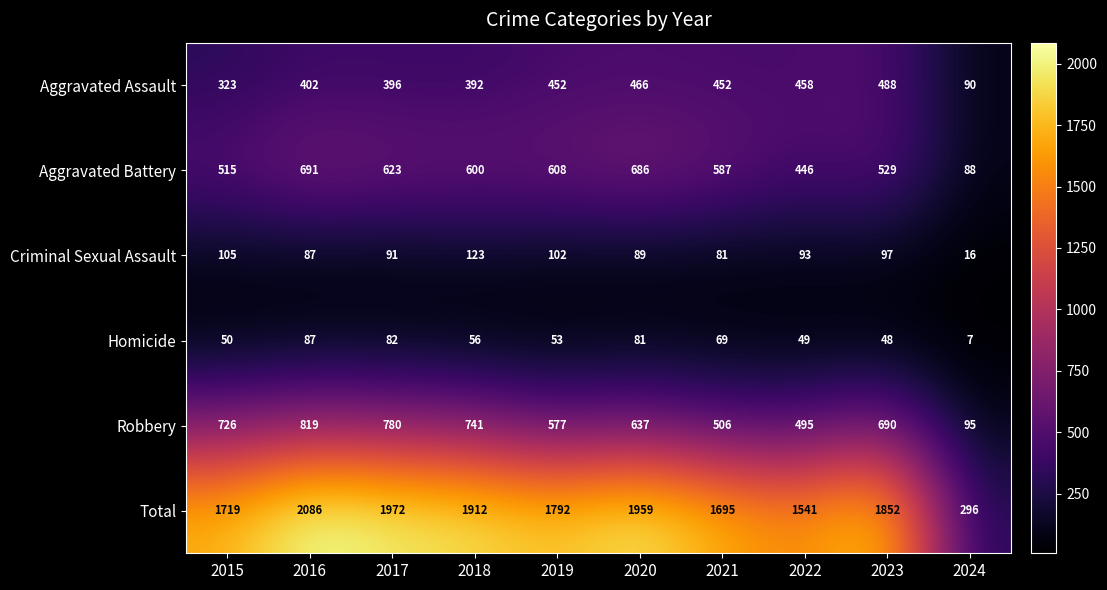

The value of Robbery at 2020 is 637. True or false?

True